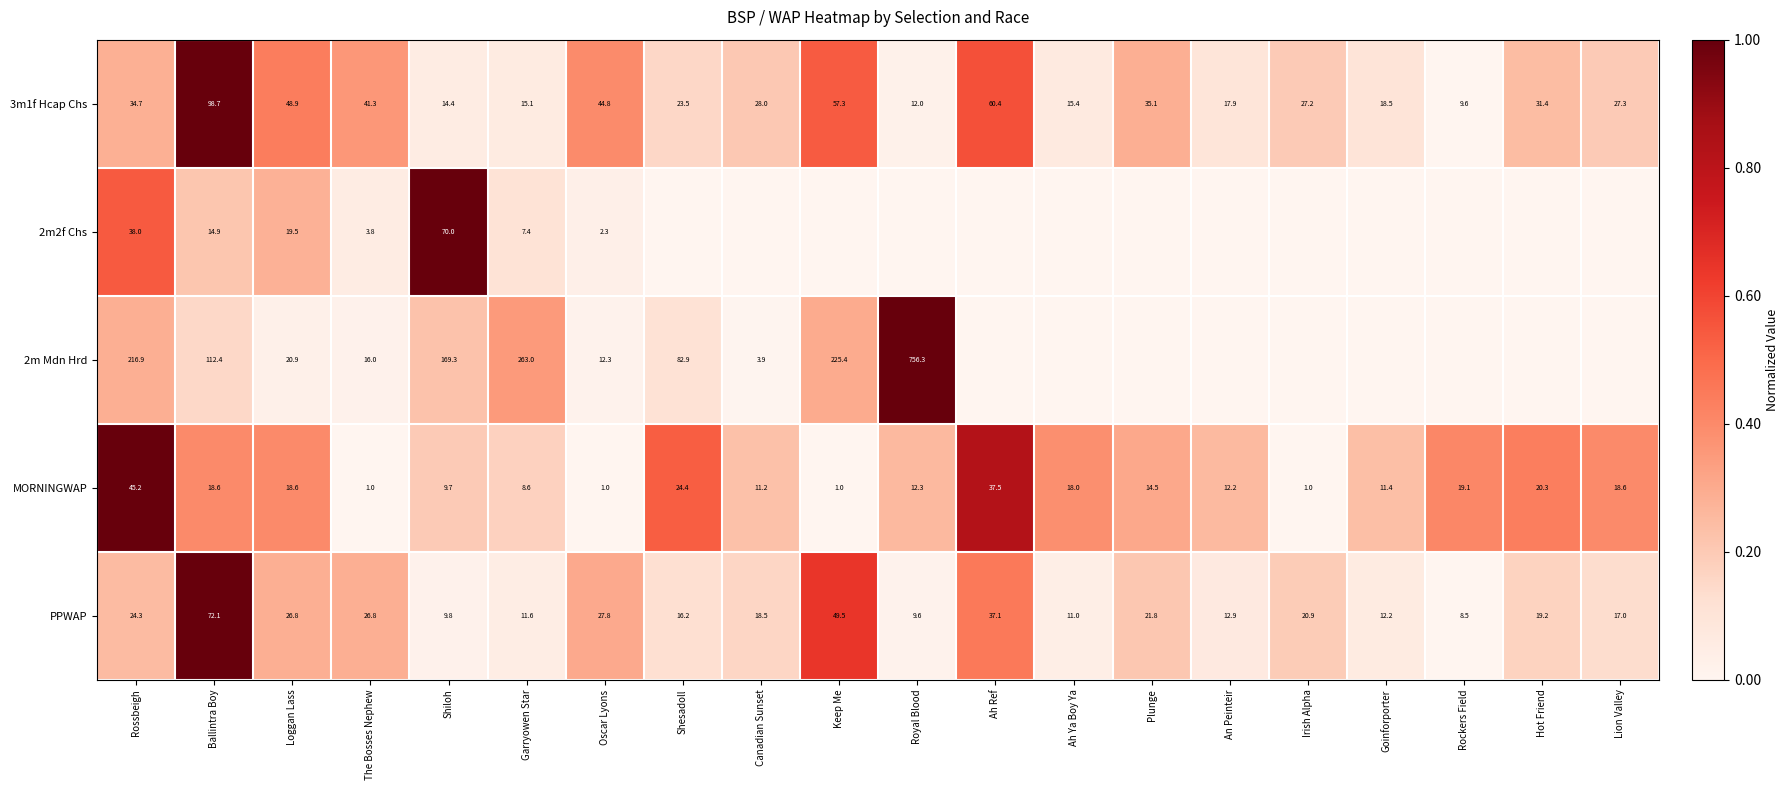

At how many categories does at least one series exceed 0?

20